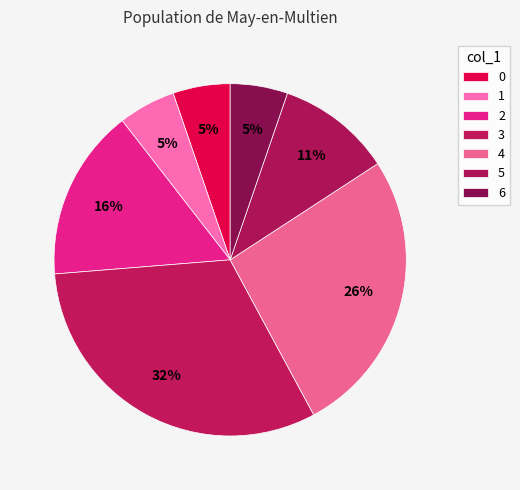

How many segments does this pie chart have?

7